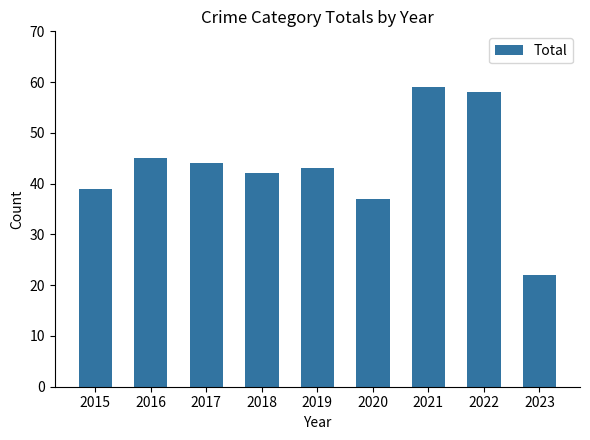

How many data points does each series have?

9